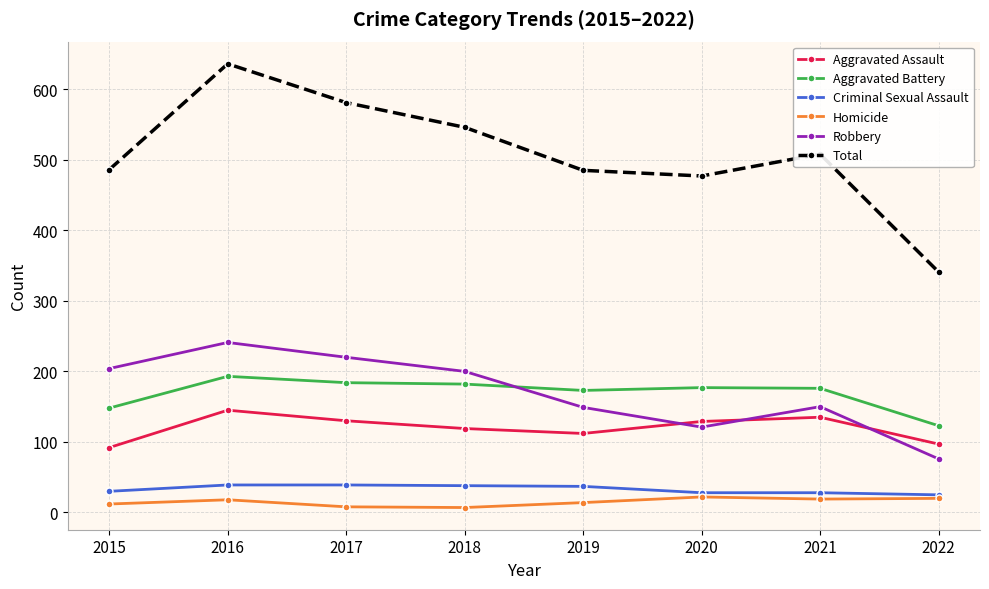

Does the chart have visible grid lines?

Yes